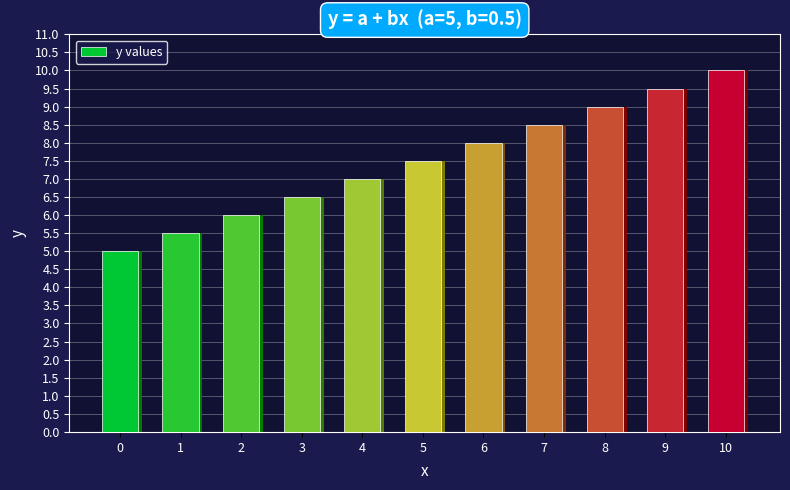

List the labels in order of value, largest first.

10, 9, 8, 7, 6, 5, 4, 3, 2, 1, 0